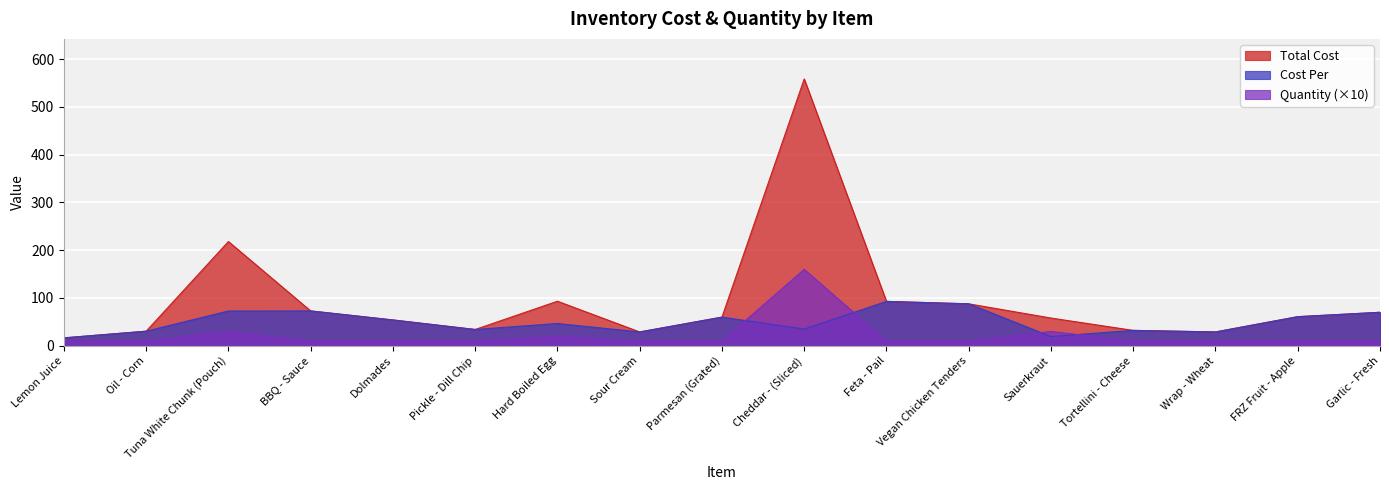

How many data points does each series have?

17